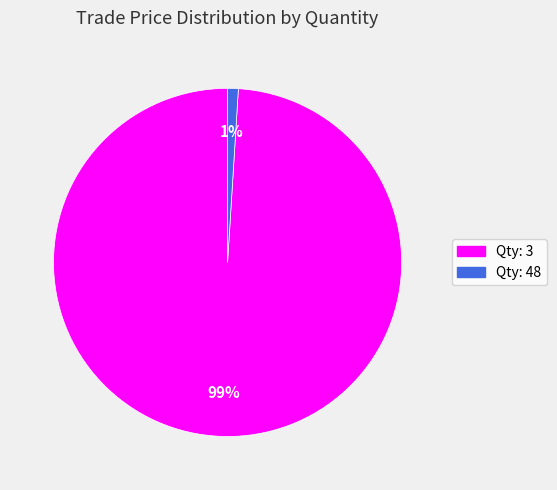

Count the number of slices in the pie.

2